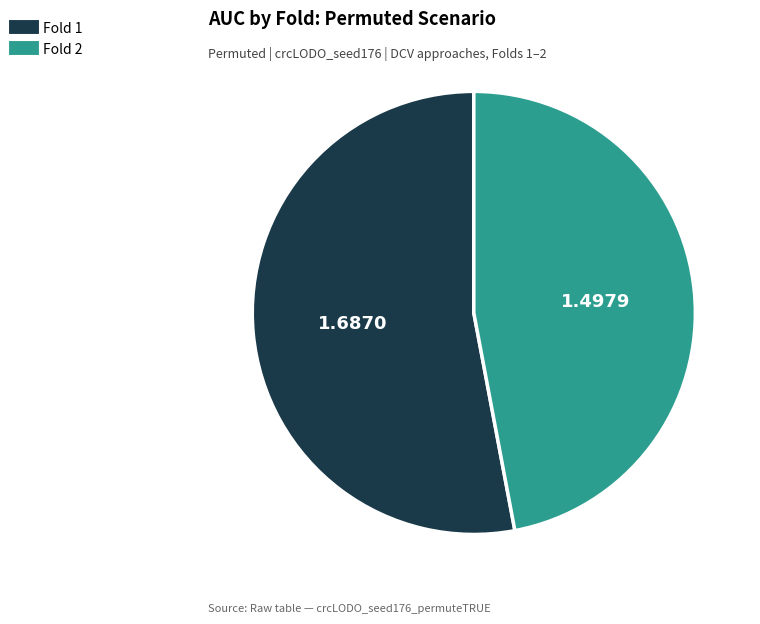

What is the ratio of the value at Fold 1 to the value at Fold 2?

1.1